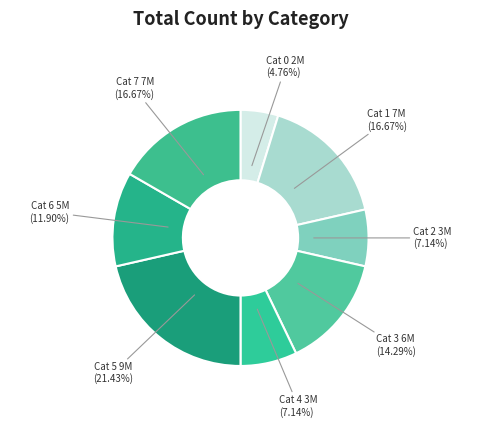

How many slices are in this pie chart?

8